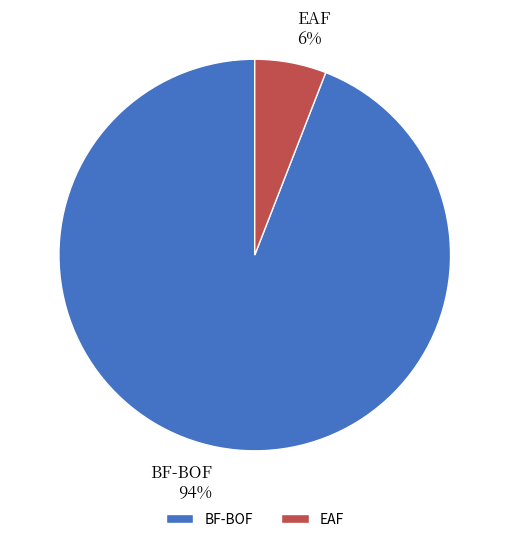

Combined, do EAF and BF-BOF account for over 50%?

Yes